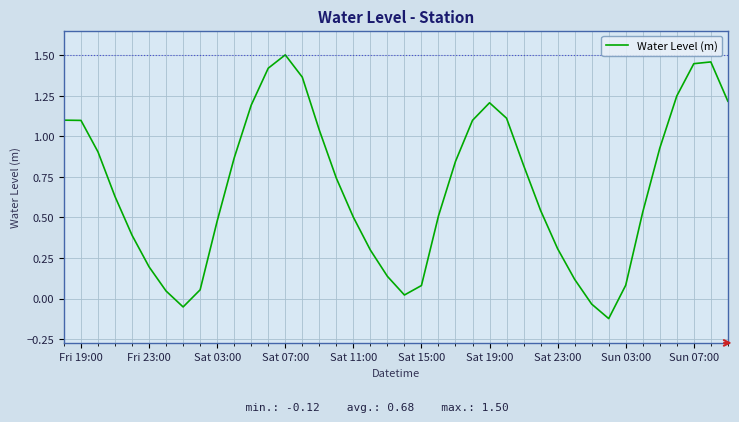

What is the difference between the maximum and minimum values?

1.6